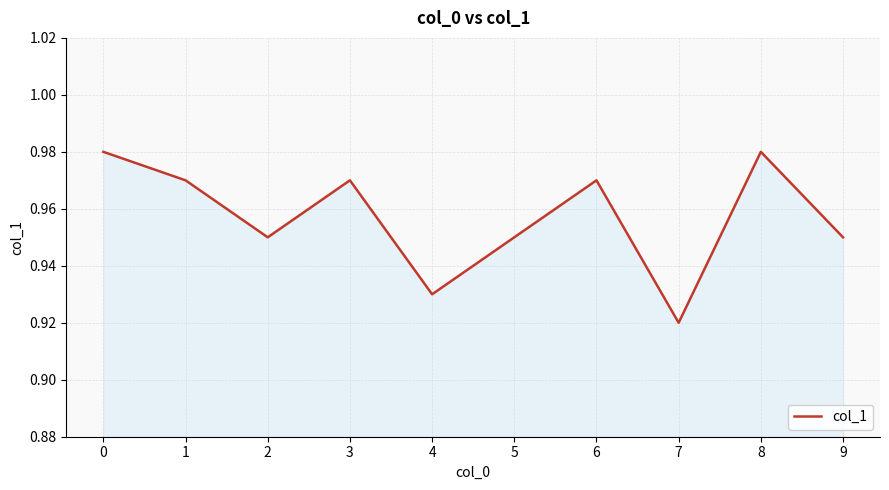

What is the sum of the values at 1 and 9?

1.9